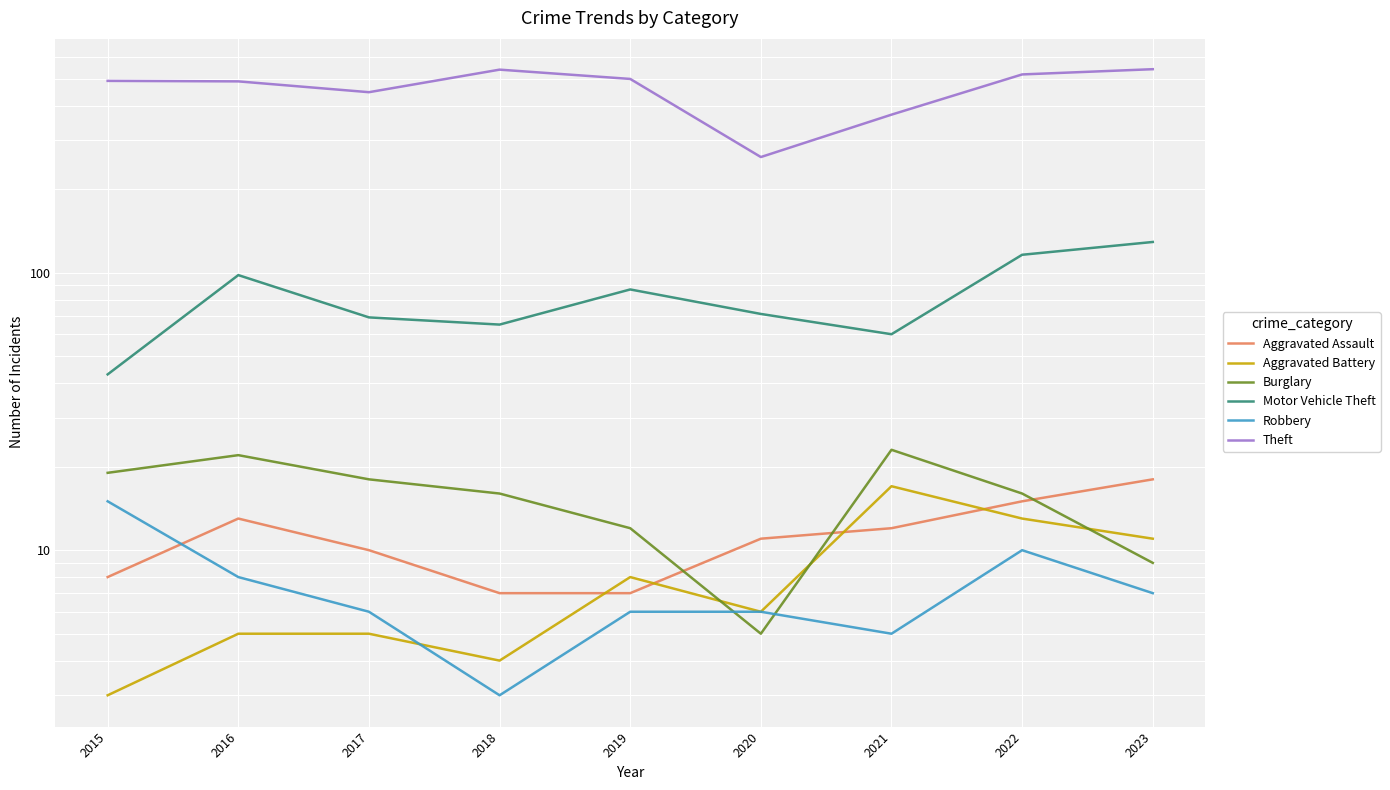

Reading left to right, list all the values displayed in this chart.

Aggravated Assault: 8	13	10	7	7	11	12	15	18
Aggravated Battery: 3	5	5	4	8	6	17	13	11
Burglary: 19	22	18	16	12	5	23	16	9
Motor Vehicle Theft: 43	98	69	65	87	71	60	116	129
Robbery: 15	8	6	3	6	6	5	10	7
Theft: 491	489	447	539	499	261	371	518	541